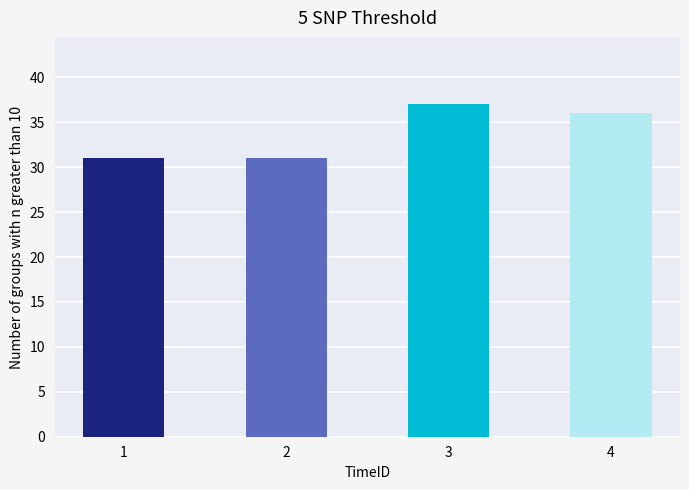

What is the value of the 4th bar from the left?

36